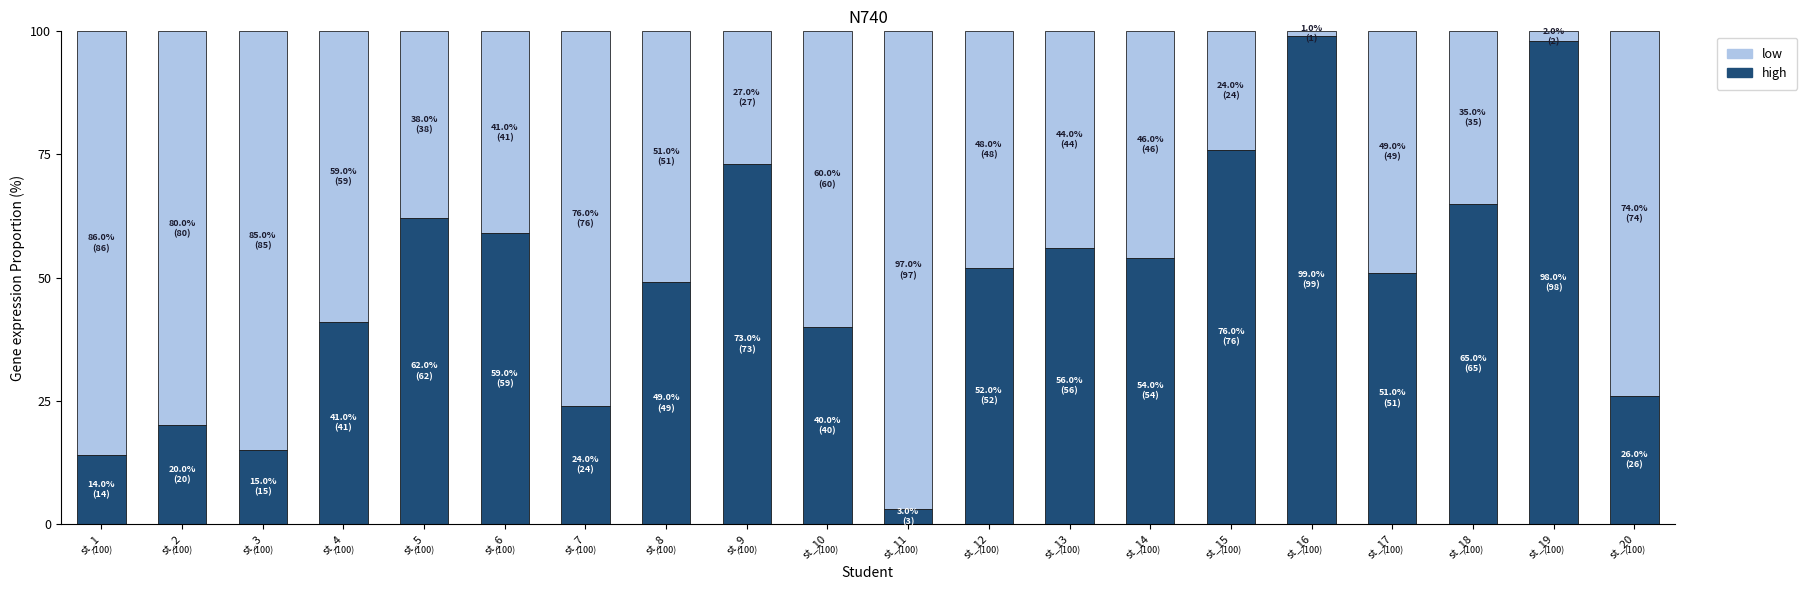

What is the total value across all series at st_11?

100.0